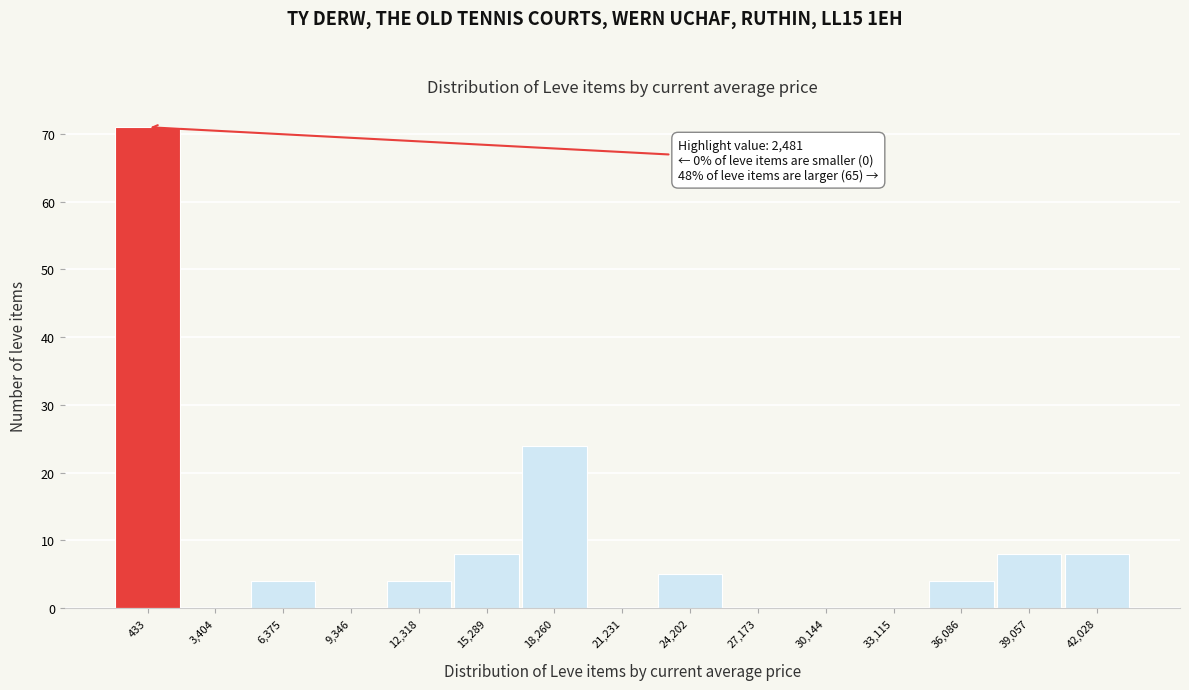

Reading left to right, transcribe all the data shown in this chart.

433=71	3,404=0	6,375=4	9,346=0	12,318=4	15,289=8	18,260=24	21,231=0	24,202=5	27,173=0	30,144=0	33,115=0	36,086=4	39,057=8	42,028=8